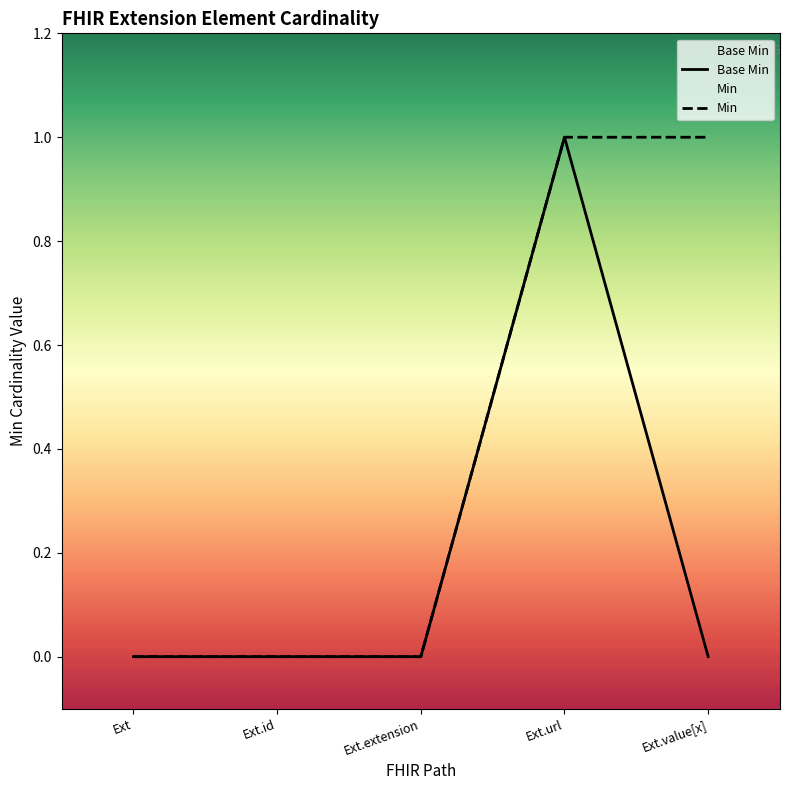

Reading left to right, list all the values displayed in this chart.

Base Min: Ext=0	Ext.id=0	Ext.extension=0	Ext.url=1	Ext.value[x]=0
Min: Ext=0	Ext.id=0	Ext.extension=0	Ext.url=1	Ext.value[x]=1